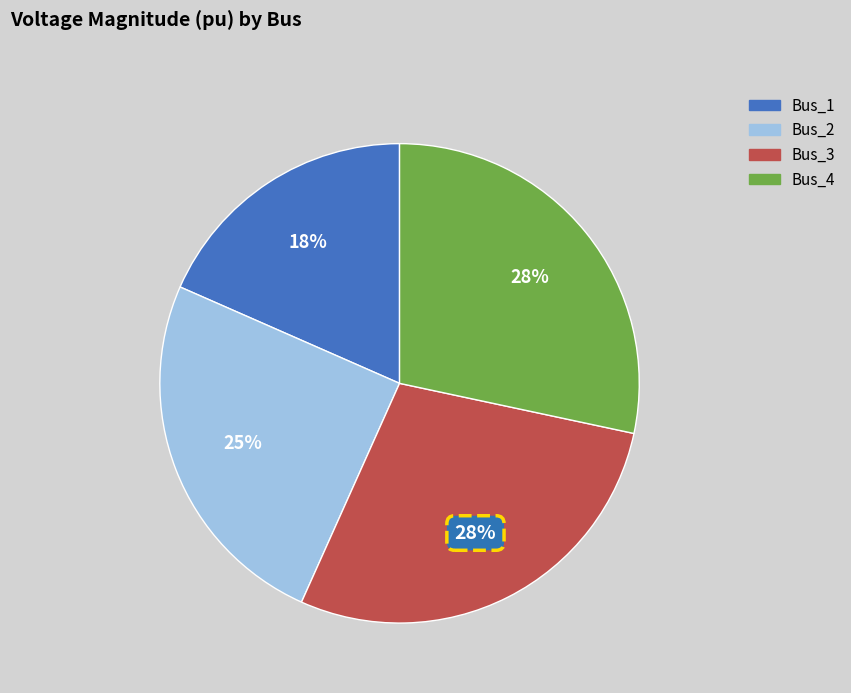

To the nearest percent, what portion does Bus_3 represent?

28%